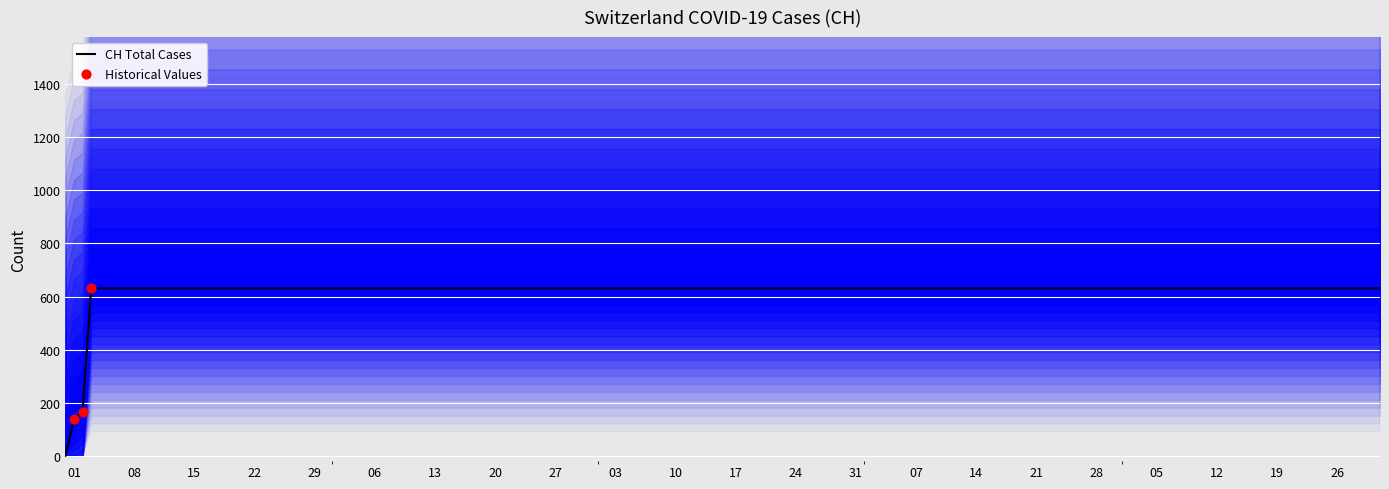

What is the change in value from 2020-05-31 to 2020-09-30?

+631